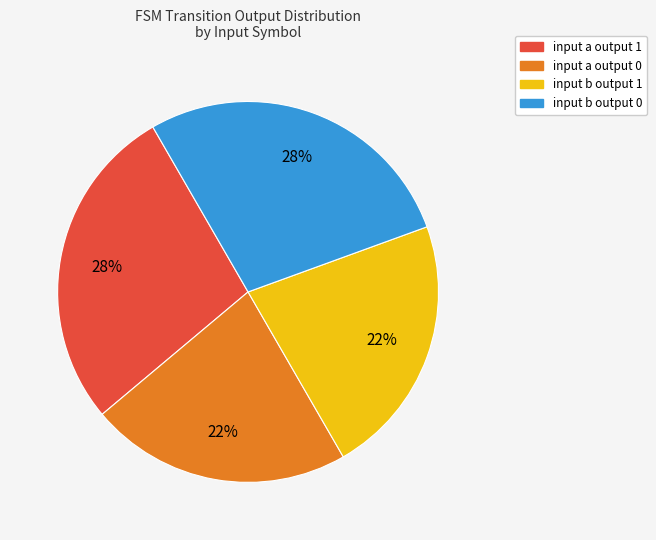

To the nearest percent, what is the difference between the largest and smallest slice percentages?

6%